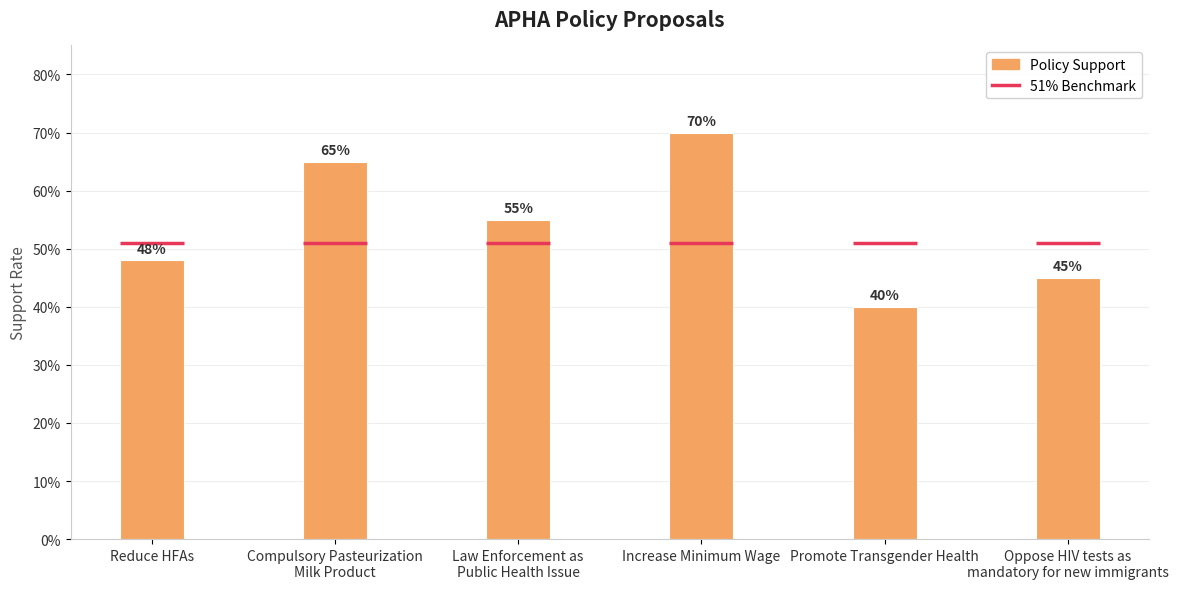

Reading left to right, extract all data points from this chart.

Policy Support: Reduce HFAs=0.5	Compulsory Pasteurization
Milk Product=0.7	Law Enforcement as
Public Health Issue=0.6	Increase Minimum Wage=0.7	Promote Transgender Health=0.4	Oppose HIV tests as
mandatory for new immigrants=0.5
51% Benchmark: Reduce HFAs=0.5	Compulsory Pasteurization
Milk Product=0.5	Law Enforcement as
Public Health Issue=0.5	Increase Minimum Wage=0.5	Promote Transgender Health=0.5	Oppose HIV tests as
mandatory for new immigrants=0.5